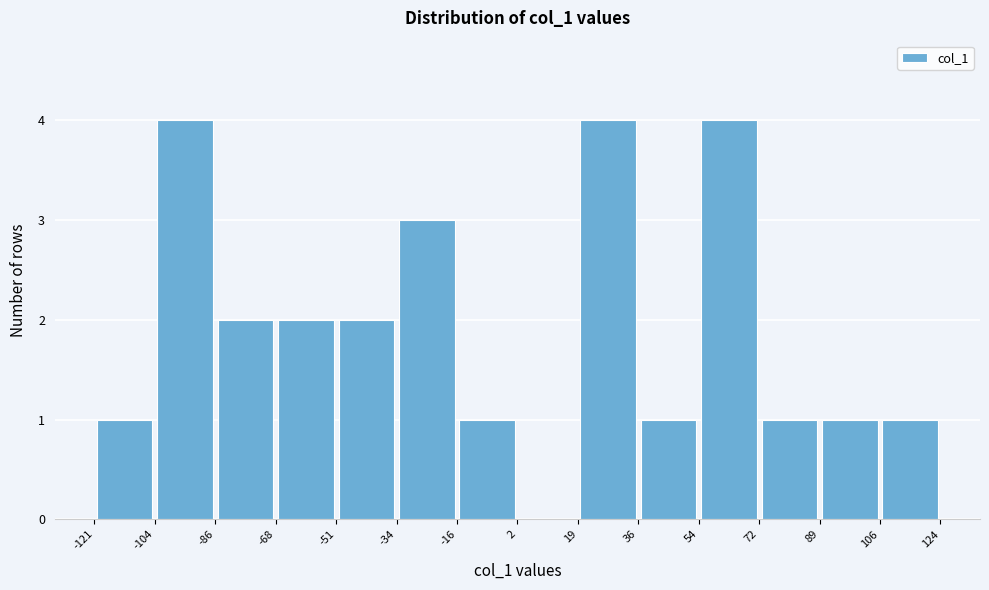

Reading left to right, transcribe this chart: for each bar, give the range it covers on the x-axis and its height. The values are not printed on the chart, so give them approximately, as read against the axis.

-121 to -104: 1
-104 to -86: 4
-86 to -68: 2
-68 to -51: 2
-51 to -34: 2
-34 to -16: 3
-16 to 2: 1
2 to 19: 0
19 to 36: 4
36 to 54: 1
54 to 72: 4
72 to 89: 1
89 to 106: 1
106 to 124: 1